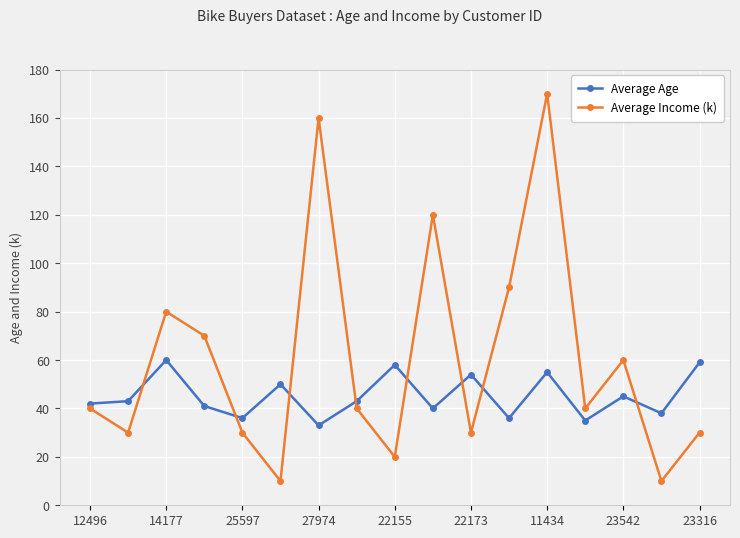

Which series has the largest total across all categories?

Average Income (k)